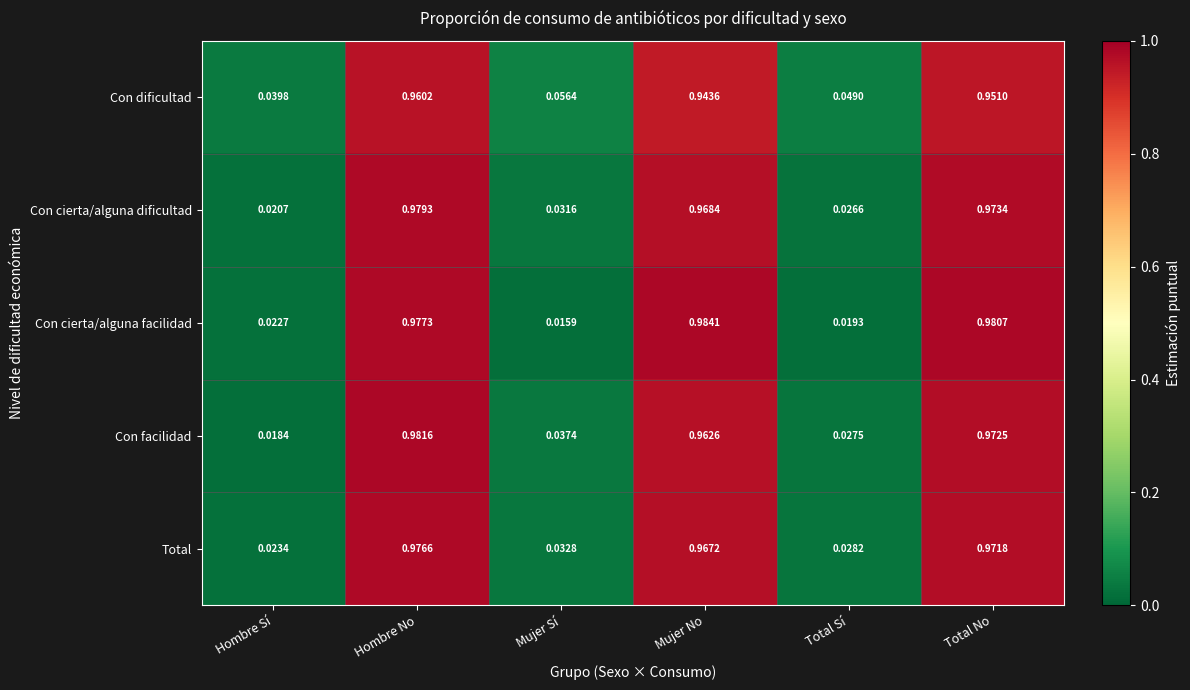

How many categories are shown in the chart?

6